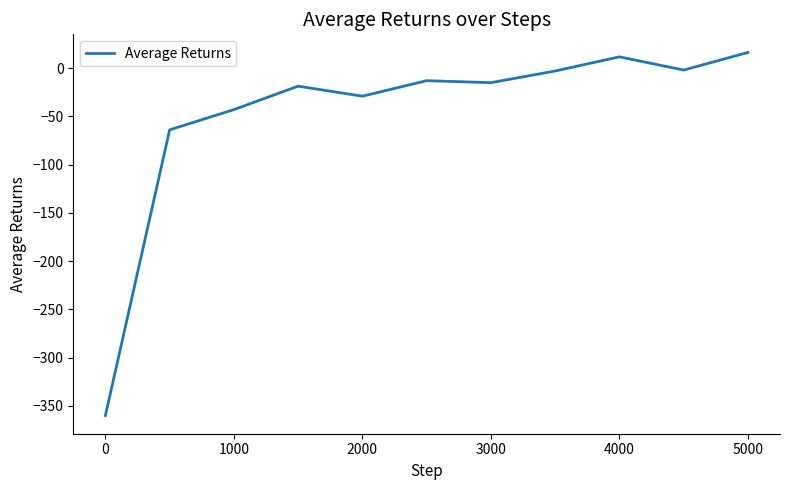

What is the difference between the maximum and minimum values?

376.3